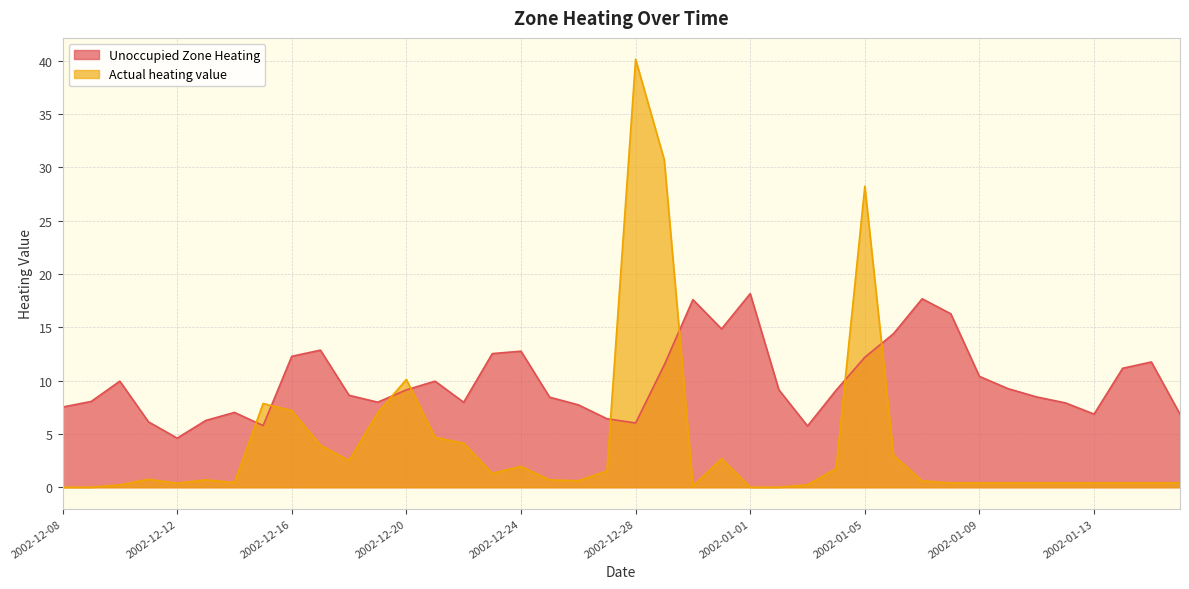

What is the average value of the Unoccupied Zone Heating series?

9.9